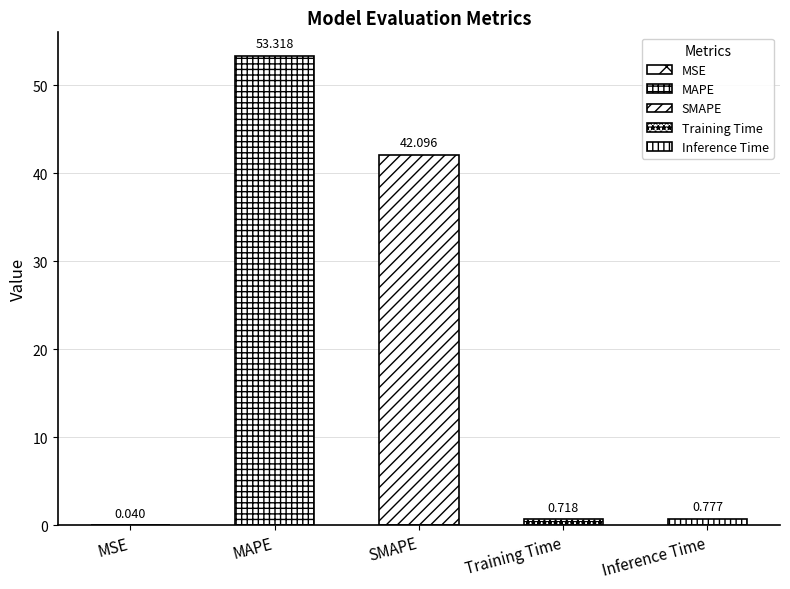

Rank the categories by value from highest to lowest.

MAPE, SMAPE, Inference Time, Training Time, MSE